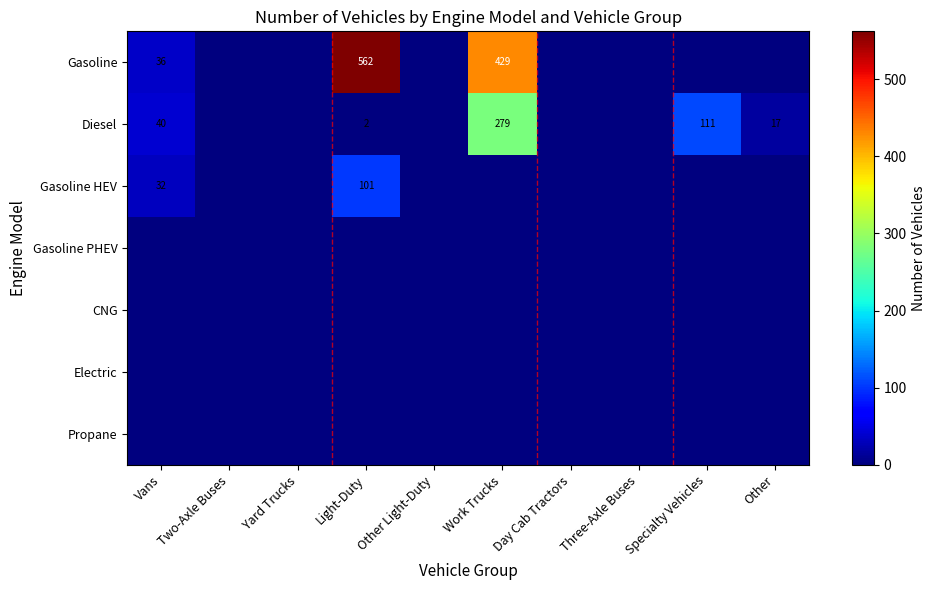

How many distinct data groups are displayed?

7